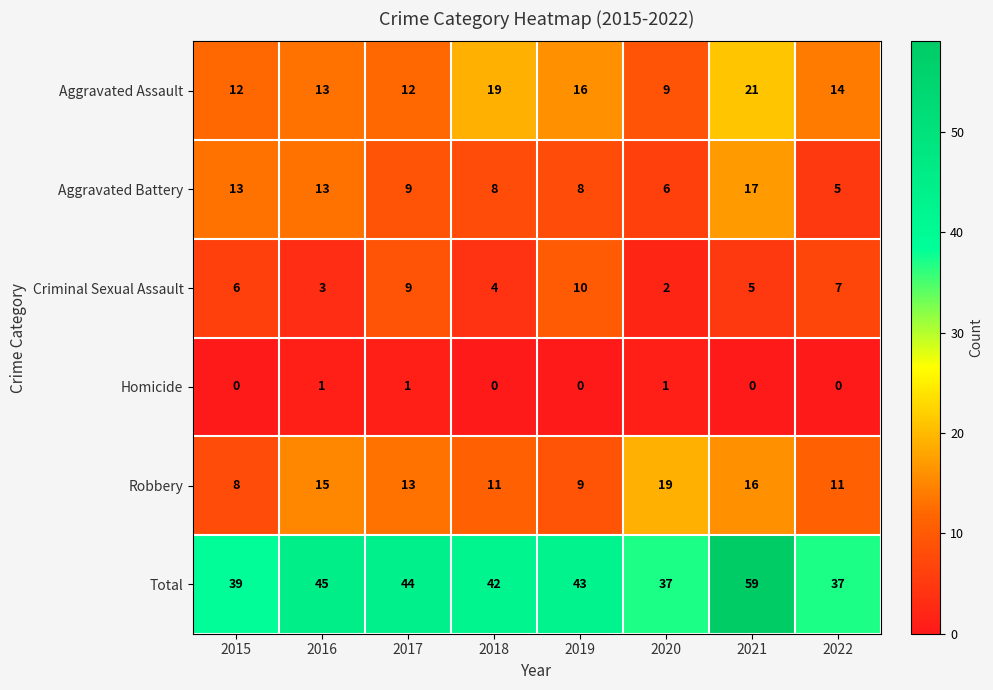

What is the total value across all series at 2017?

88